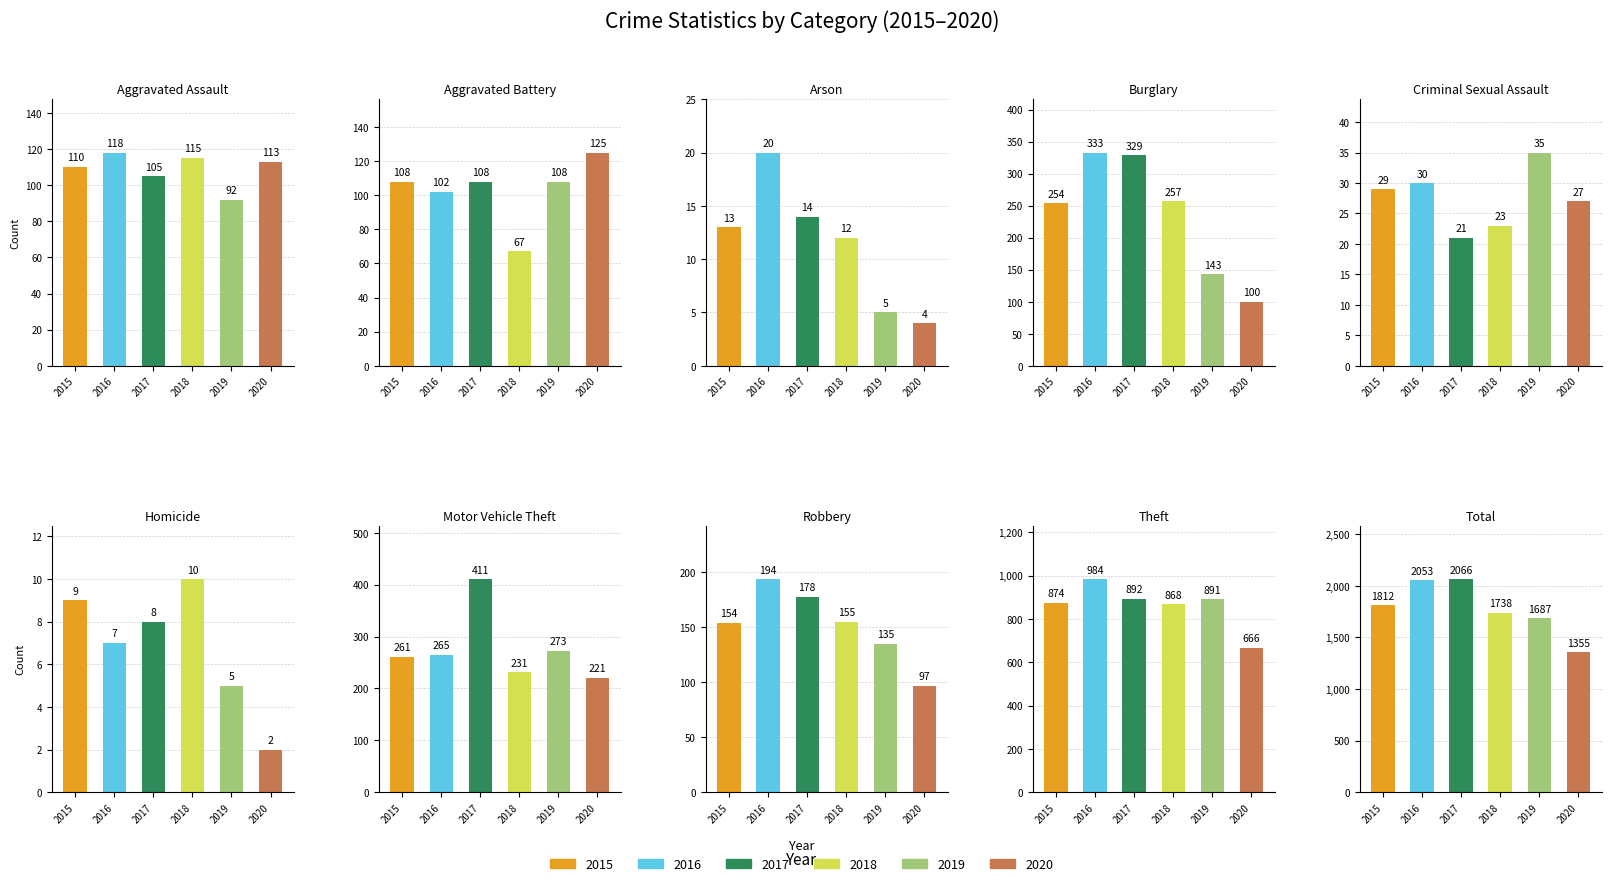

Is it true that 2020 equals 3 at Homicide?

False